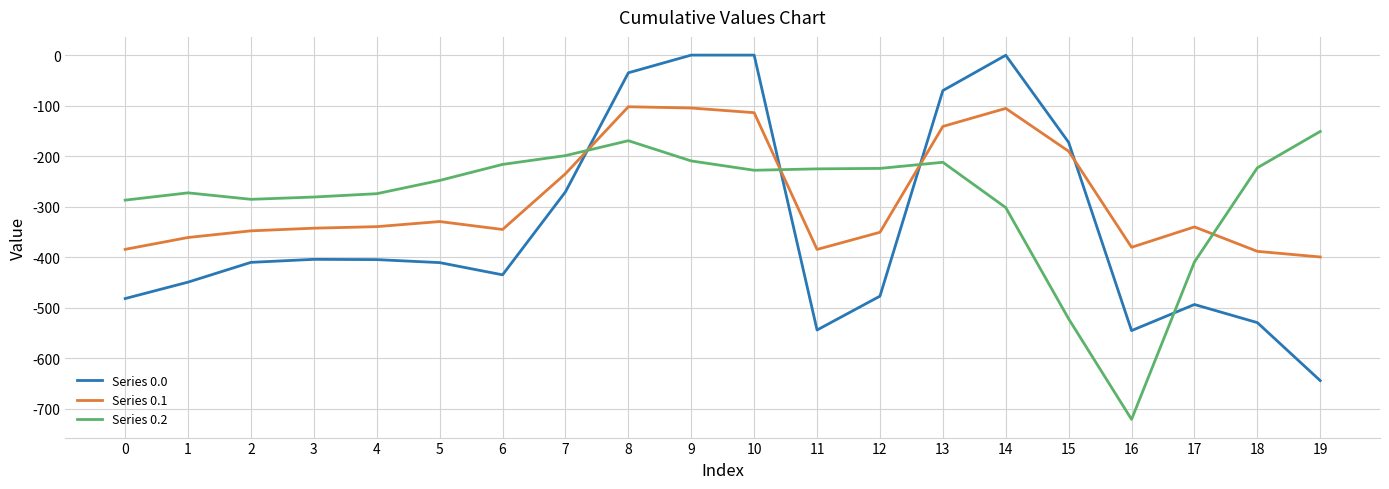

Is it true that Series 0.2 equals -274.4 at 4?

True